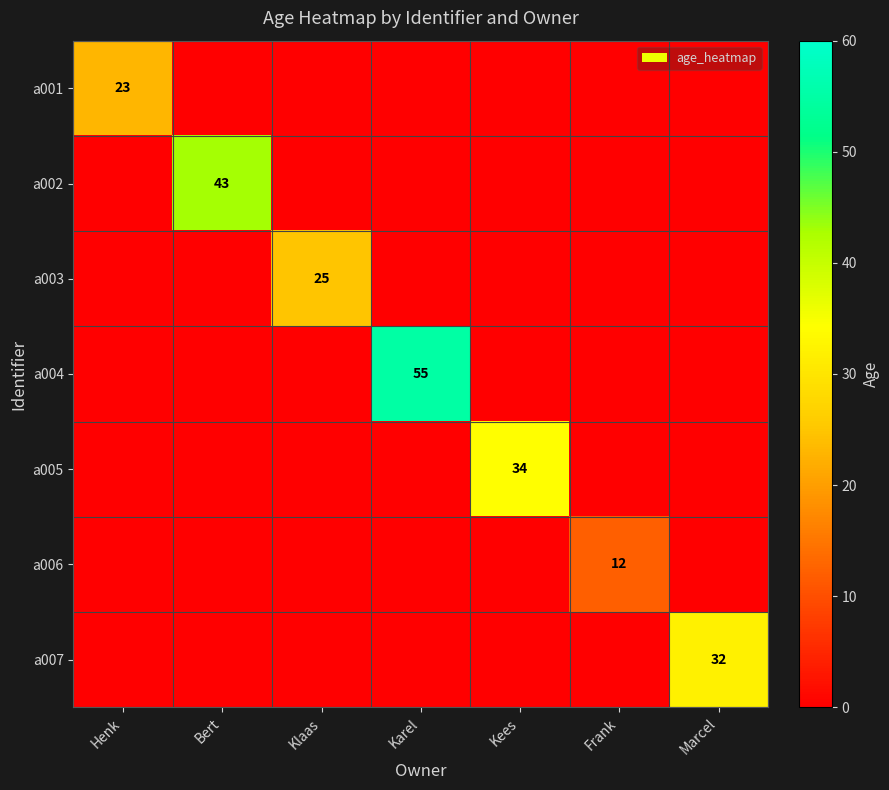

Is it true that a002 equals 43 at Bert?

True